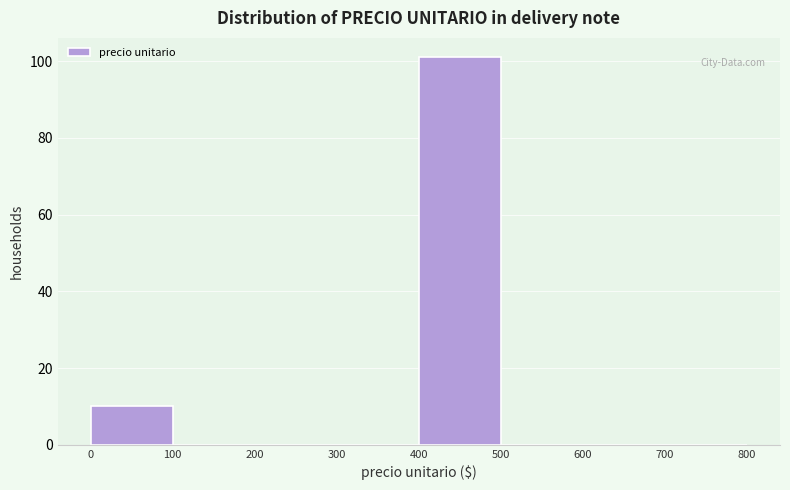

Which range on the x-axis has the tallest bar?

400 to 500